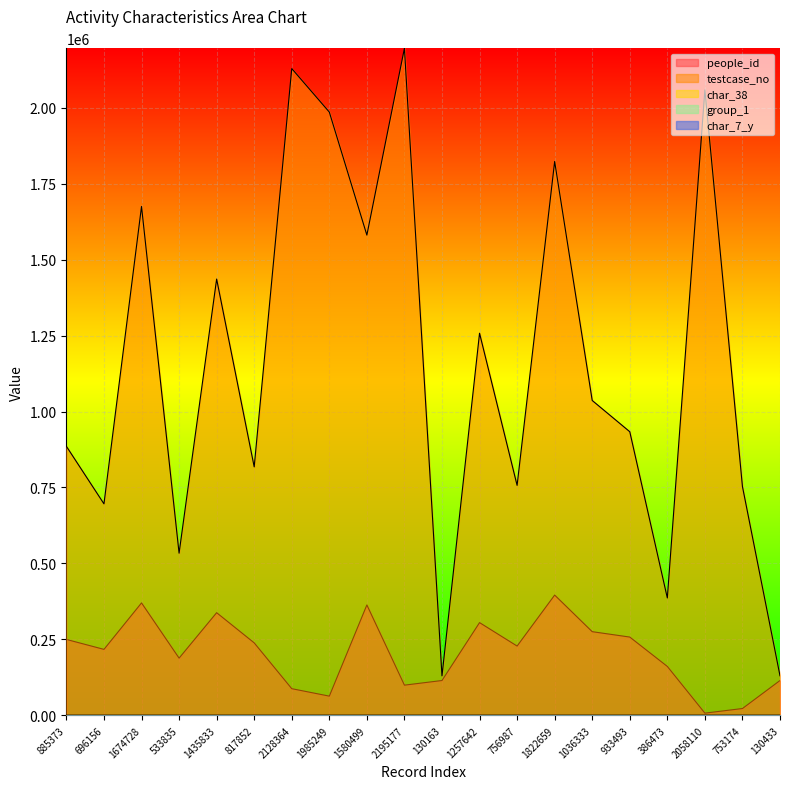

Where is char_38 nearest to the value 0?

885373